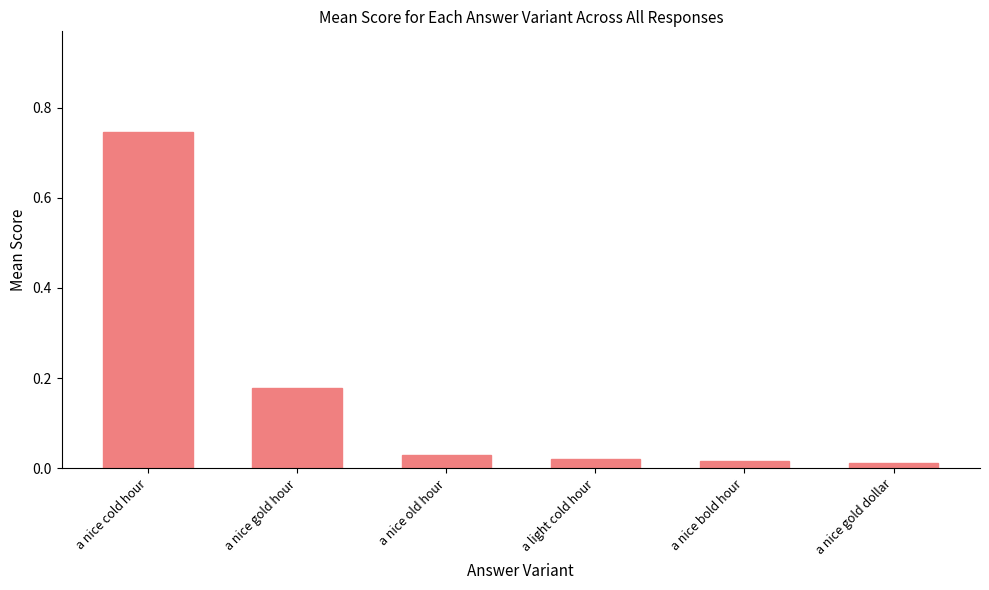

What is the sum of all values?

1.0